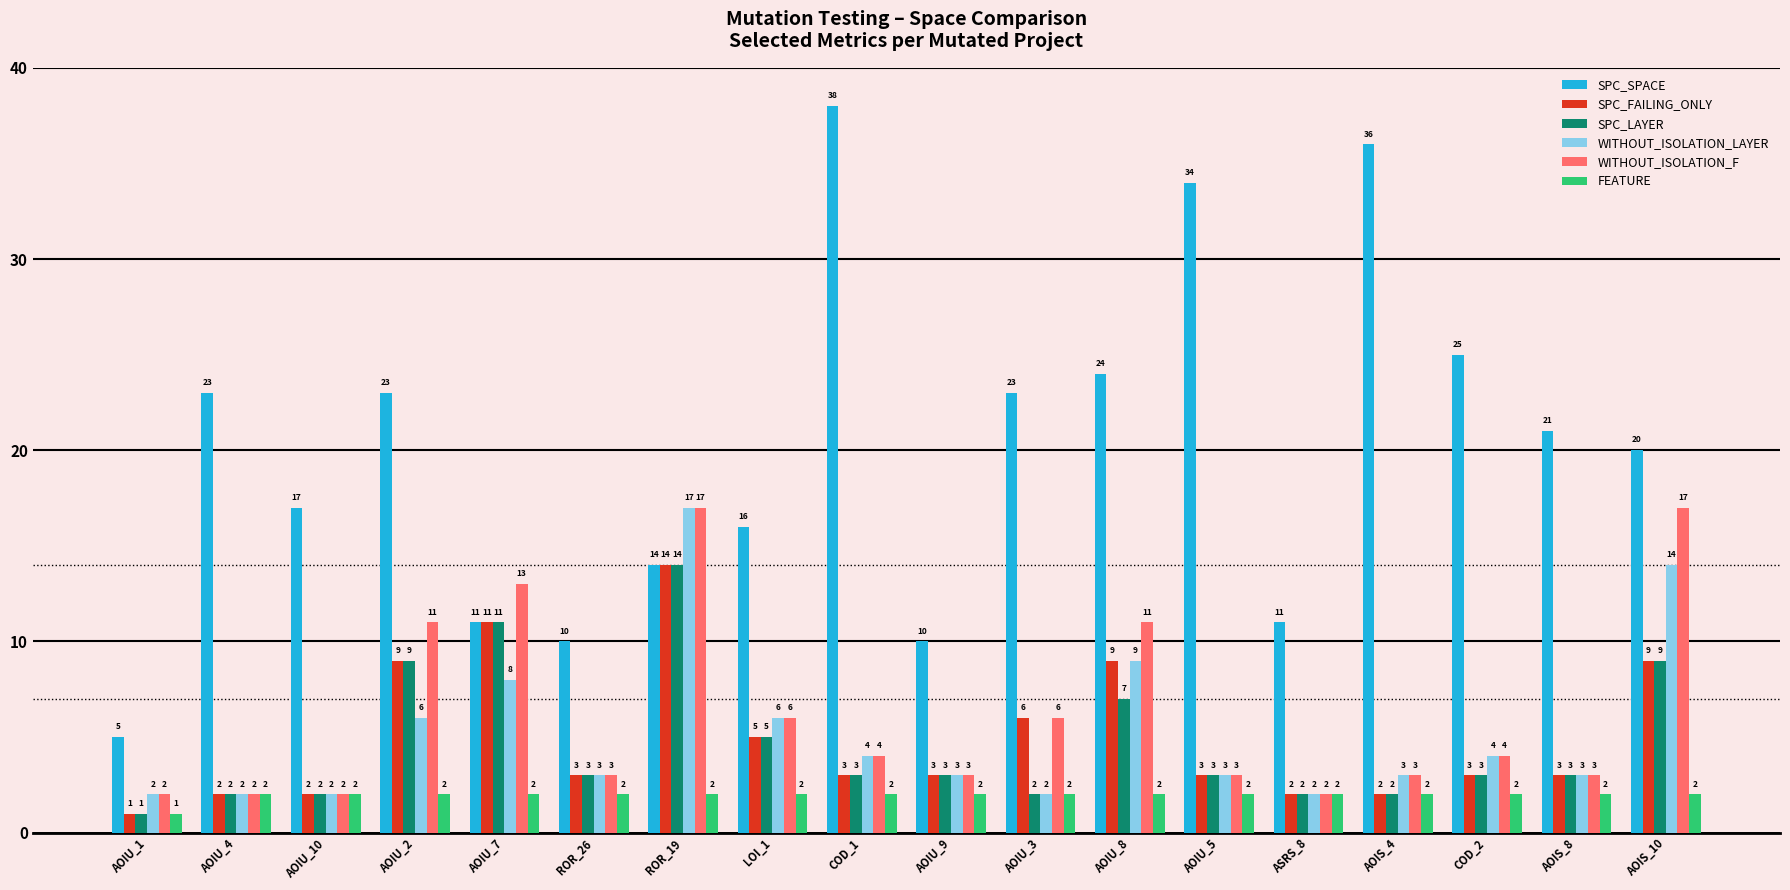

Reading right to left, what are all the values shown in this chart?

SPC_SPACE: AOIS_10=20	AOIS_8=21	COD_2=25	AOIS_4=36	ASRS_8=11	AOIU_5=34	AOIU_8=24	AOIU_3=23	AOIU_9=10	COD_1=38	LOI_1=16	ROR_19=14	ROR_26=10	AOIU_7=11	AOIU_2=23	AOIU_10=17	AOIU_4=23	AOIU_1=5
SPC_FAILING_ONLY: AOIS_10=9	AOIS_8=3	COD_2=3	AOIS_4=2	ASRS_8=2	AOIU_5=3	AOIU_8=9	AOIU_3=6	AOIU_9=3	COD_1=3	LOI_1=5	ROR_19=14	ROR_26=3	AOIU_7=11	AOIU_2=9	AOIU_10=2	AOIU_4=2	AOIU_1=1
SPC_LAYER: AOIS_10=9	AOIS_8=3	COD_2=3	AOIS_4=2	ASRS_8=2	AOIU_5=3	AOIU_8=7	AOIU_3=2	AOIU_9=3	COD_1=3	LOI_1=5	ROR_19=14	ROR_26=3	AOIU_7=11	AOIU_2=9	AOIU_10=2	AOIU_4=2	AOIU_1=1
WITHOUT_ISOLATION_LAYER: AOIS_10=14	AOIS_8=3	COD_2=4	AOIS_4=3	ASRS_8=2	AOIU_5=3	AOIU_8=9	AOIU_3=2	AOIU_9=3	COD_1=4	LOI_1=6	ROR_19=17	ROR_26=3	AOIU_7=8	AOIU_2=6	AOIU_10=2	AOIU_4=2	AOIU_1=2
WITHOUT_ISOLATION_F: AOIS_10=17	AOIS_8=3	COD_2=4	AOIS_4=3	ASRS_8=2	AOIU_5=3	AOIU_8=11	AOIU_3=6	AOIU_9=3	COD_1=4	LOI_1=6	ROR_19=17	ROR_26=3	AOIU_7=13	AOIU_2=11	AOIU_10=2	AOIU_4=2	AOIU_1=2
FEATURE: AOIS_10=2	AOIS_8=2	COD_2=2	AOIS_4=2	ASRS_8=2	AOIU_5=2	AOIU_8=2	AOIU_3=2	AOIU_9=2	COD_1=2	LOI_1=2	ROR_19=2	ROR_26=2	AOIU_7=2	AOIU_2=2	AOIU_10=2	AOIU_4=2	AOIU_1=1